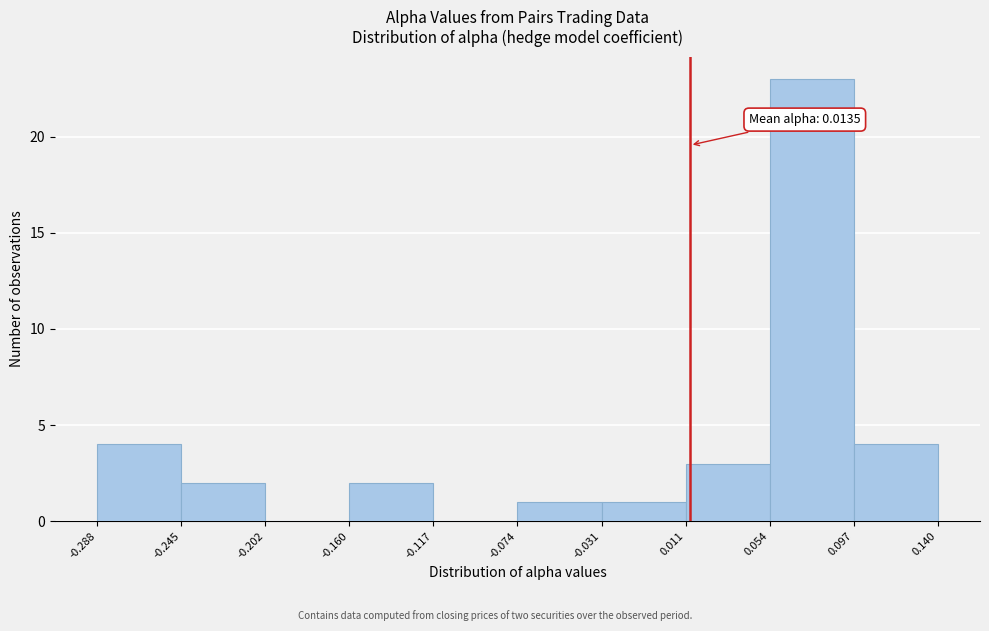

Which range on the x-axis has the tallest bar?

0.054 to 0.097